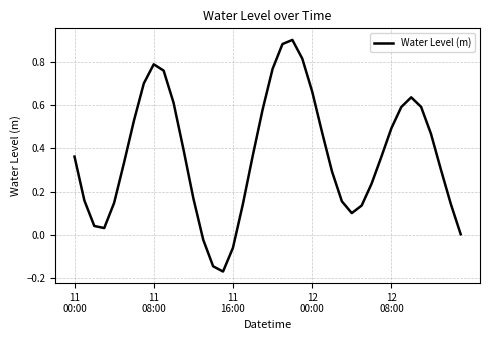

What is the difference between the maximum and minimum values?

1.1